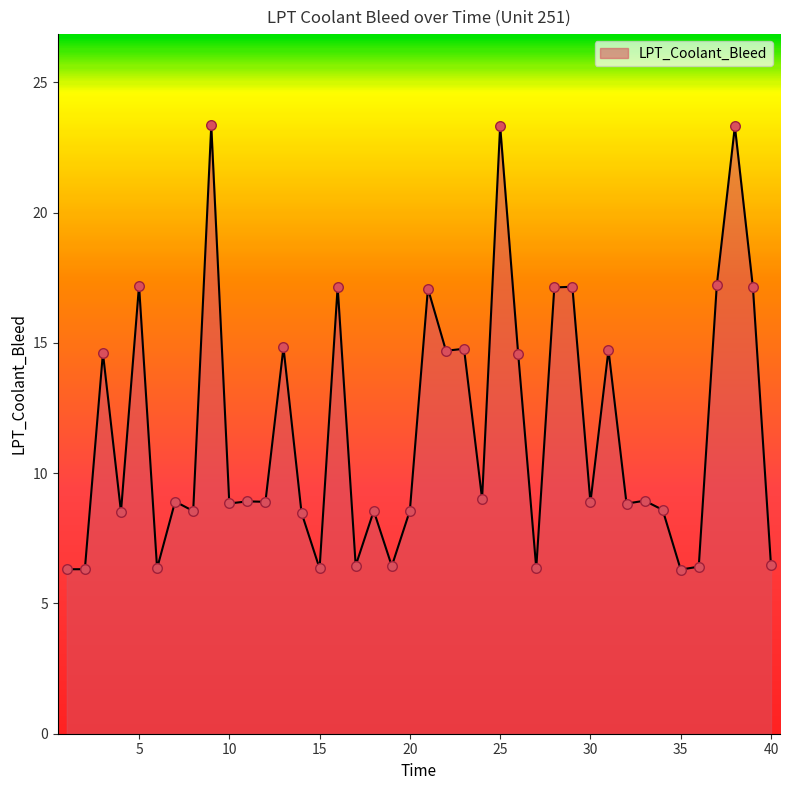

What is the difference between the maximum and minimum values?

17.0